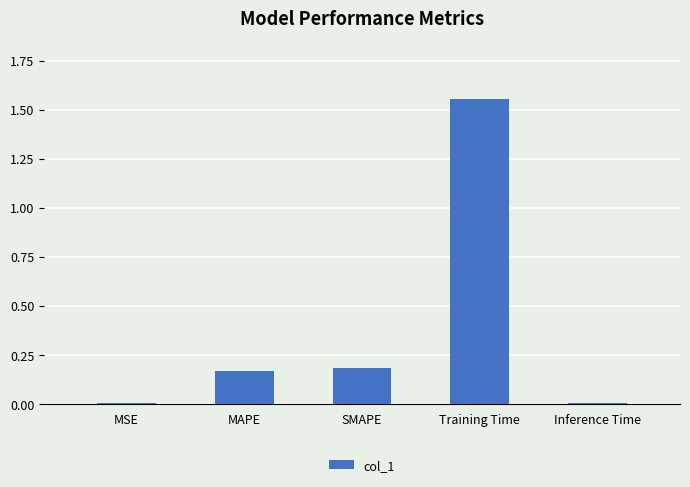

At which category does the chart reach its peak across all series?

Training Time